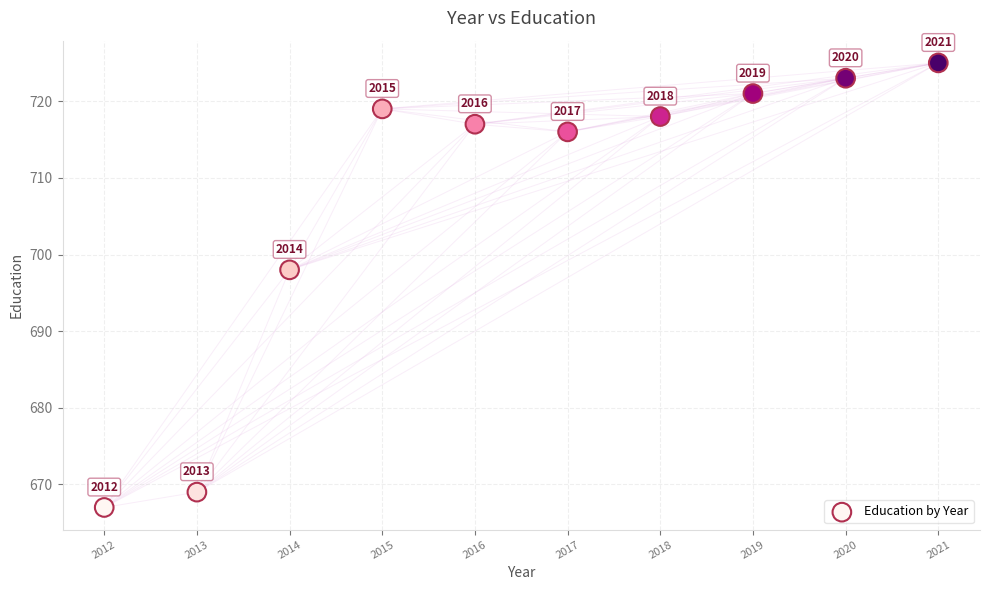

What Y value in the scatter plot is closest to 696?

698